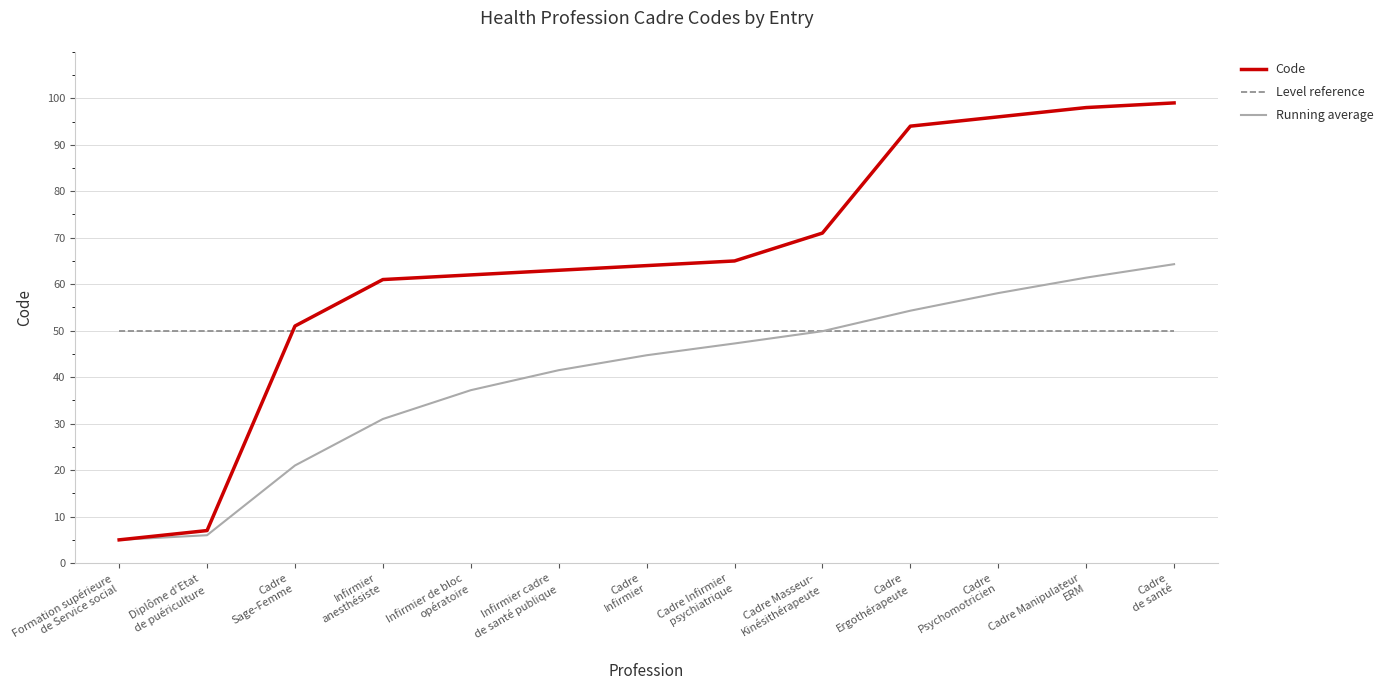

Rank the series by their maximum value, from lowest to highest.

Level reference, Running average, Code